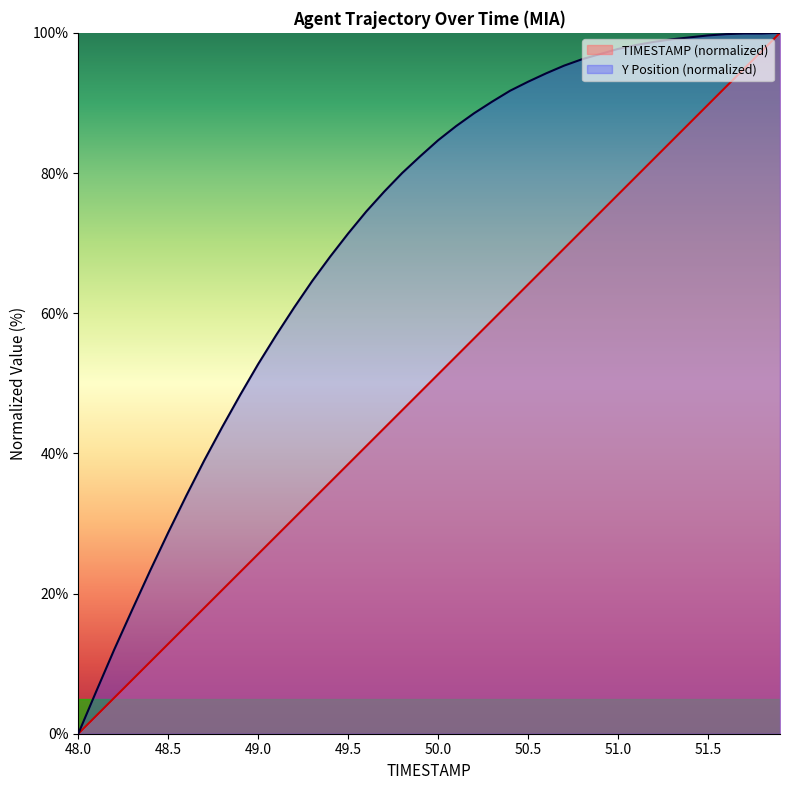

At 51.8, list the series in order from smallest to largest.

TIMESTAMP, Y